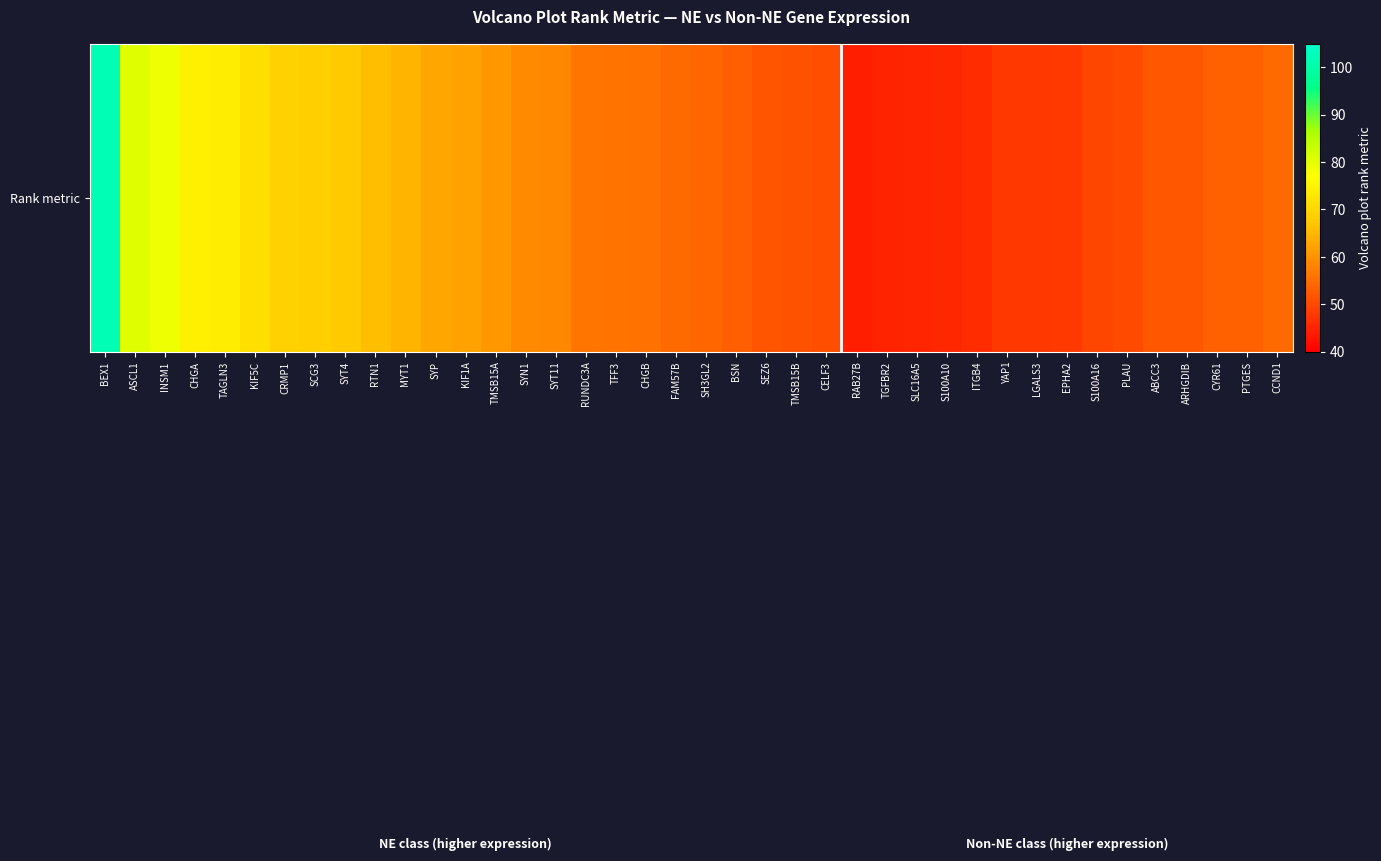

Reading left to right, list all the values displayed in this chart.

BEX1=101.9	ASCL1=80.5	INSM1=78.9	CHGA=74.3	TAGLN3=73.8	KIF5C=71.3	CRMP1=68.9	SCG3=68.7	SYT4=67.9	RTN1=66.1	MYT1=64.7	SYP=62.8	KIF1A=62.2	TMSB15A=60.6	SYN1=59.0	SYT11=58.7	RUNDC3A=56.1	TFF3=55.9	CHGB=55.5	FAM57B=54.6	SH3GL2=54.2	BSN=53.0	SEZ6=51.7	TMSB15B=51.3	CELF3=50.7	RAB27B=44.4	TGFBR2=44.9	SLC16A5=45.3	S100A10=45.4	ITGB4=46.2	YAP1=47.7	LGALS3=47.8	EPHA2=48.0	S100A16=49.8	PLAU=50.2	ABCC3=52.0	ARHGDIB=52.1	CYR61=53.3	PTGES=53.3	CCND1=54.6